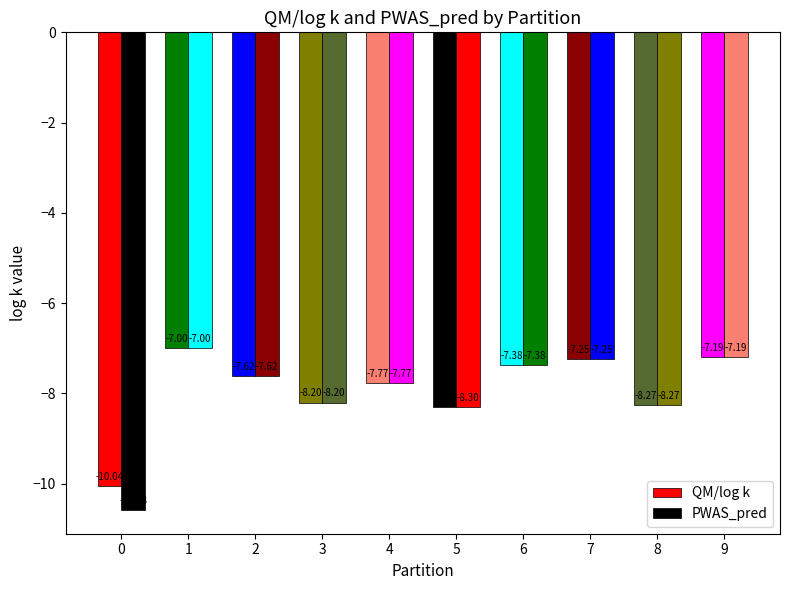

How many categories are shown in the chart?

10